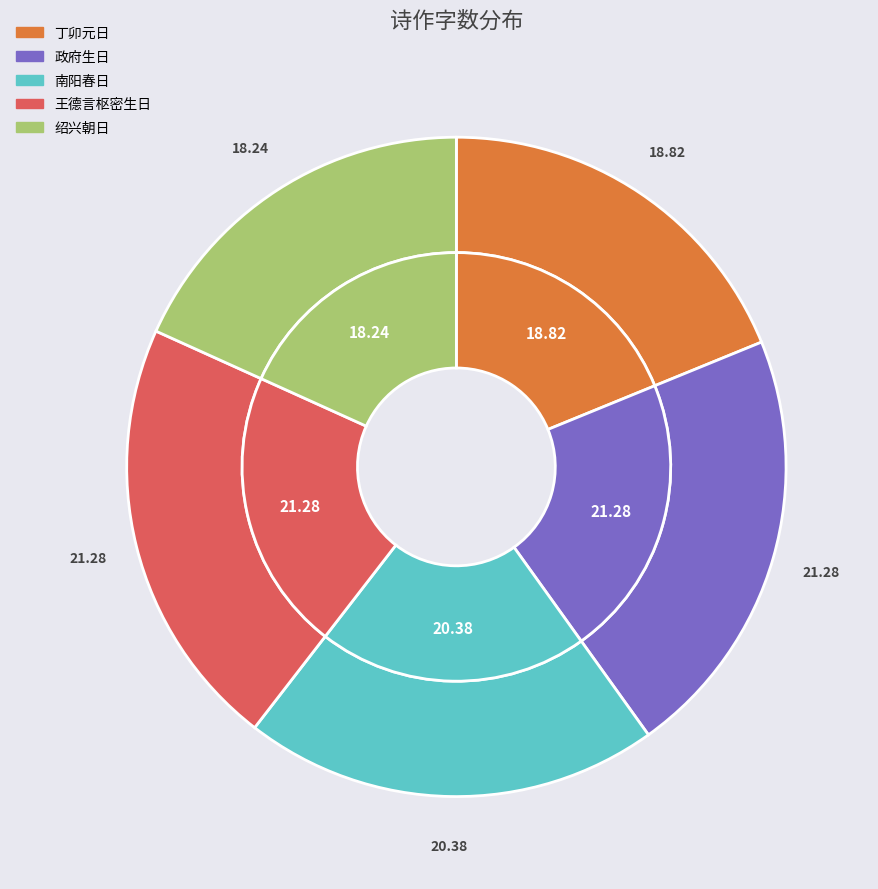

Which has a higher value, 政府生日十首 其四 or 南阳春日十首 其四?

政府生日十首 其四